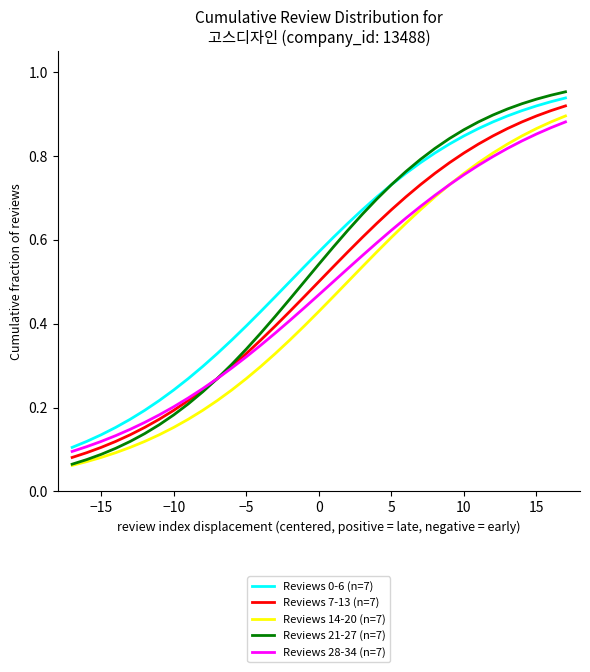

Rank the series by their average value, from lowest to highest.

Reviews 14-20 (n=7), Reviews 28-34 (n=7), Reviews 7-13 (n=7), Reviews 21-27 (n=7), Reviews 0-6 (n=7)